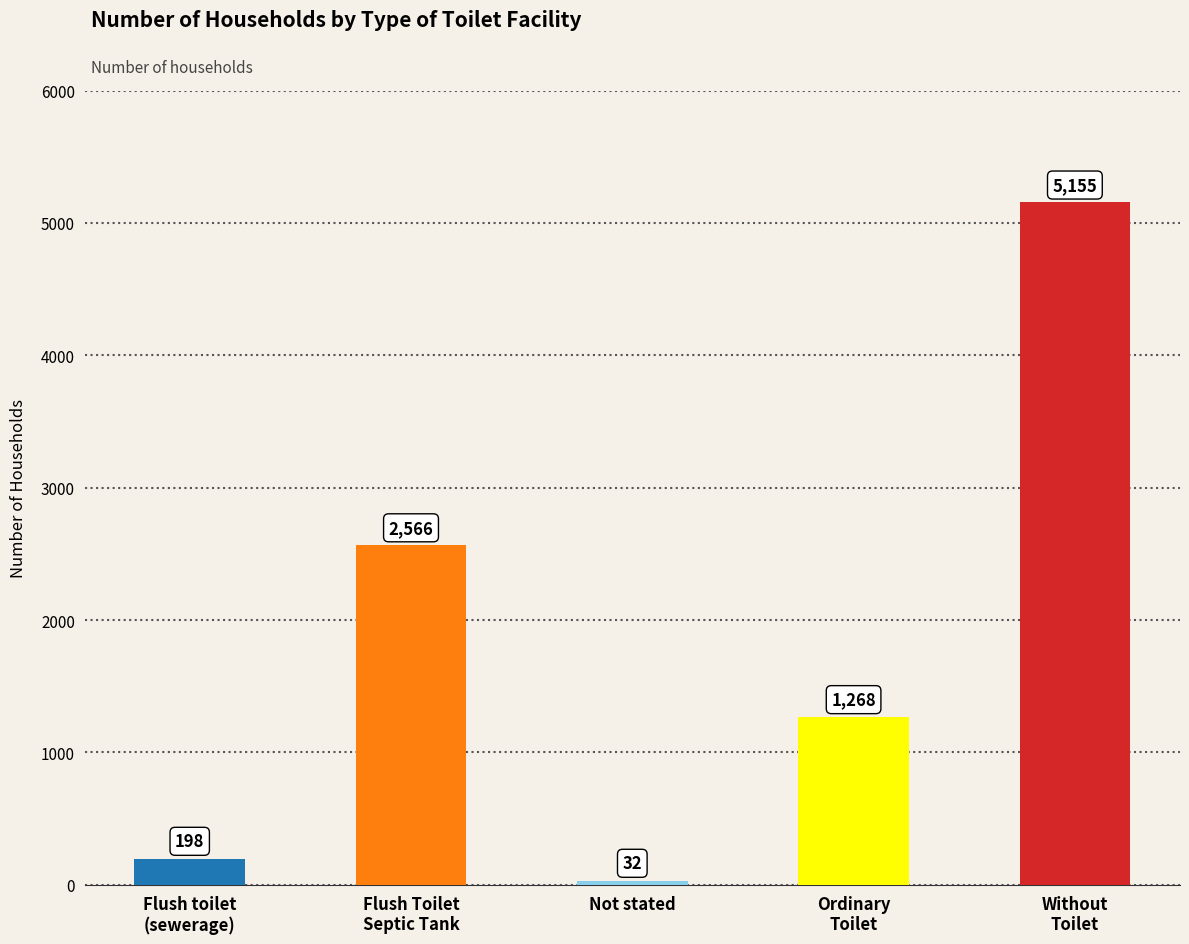

What is the average value?

1844